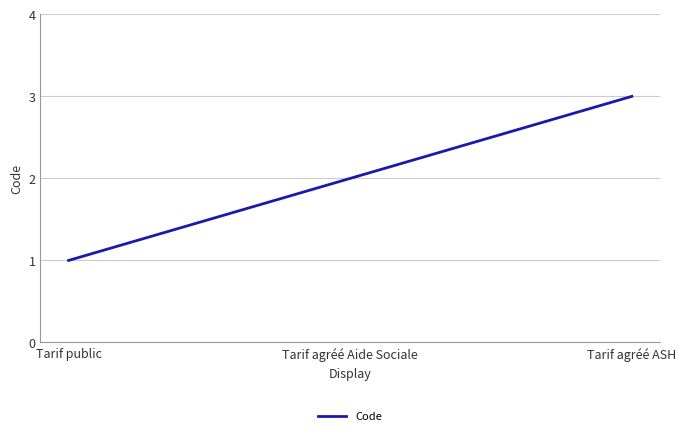

Which category has the lowest value across all series?

Tarif public